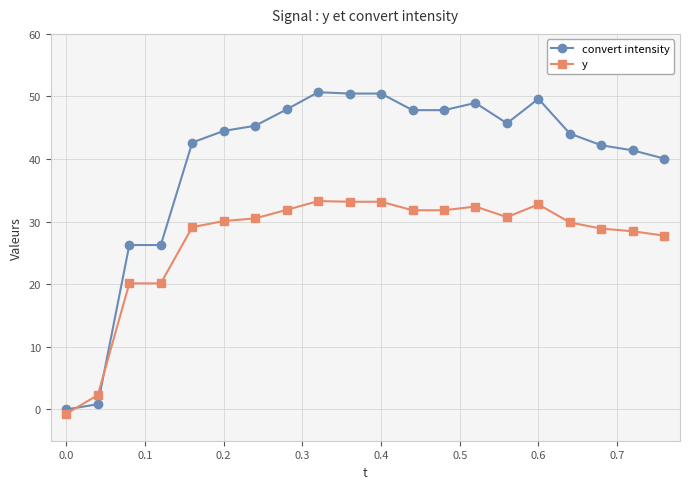

True or false: y has more than 2 interior local peaks.

True